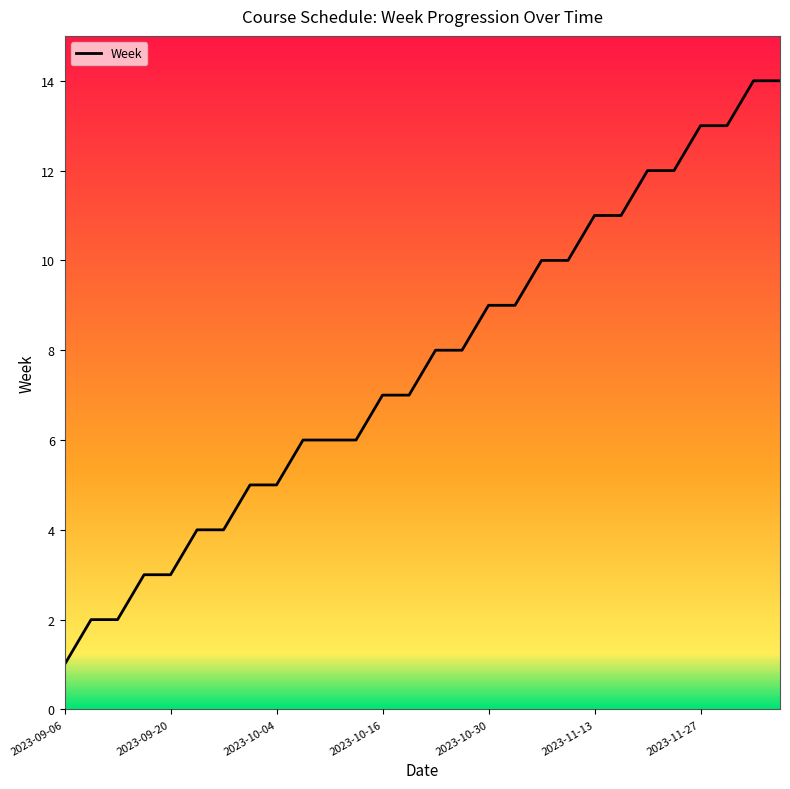

What is the maximum value shown in the chart?

14